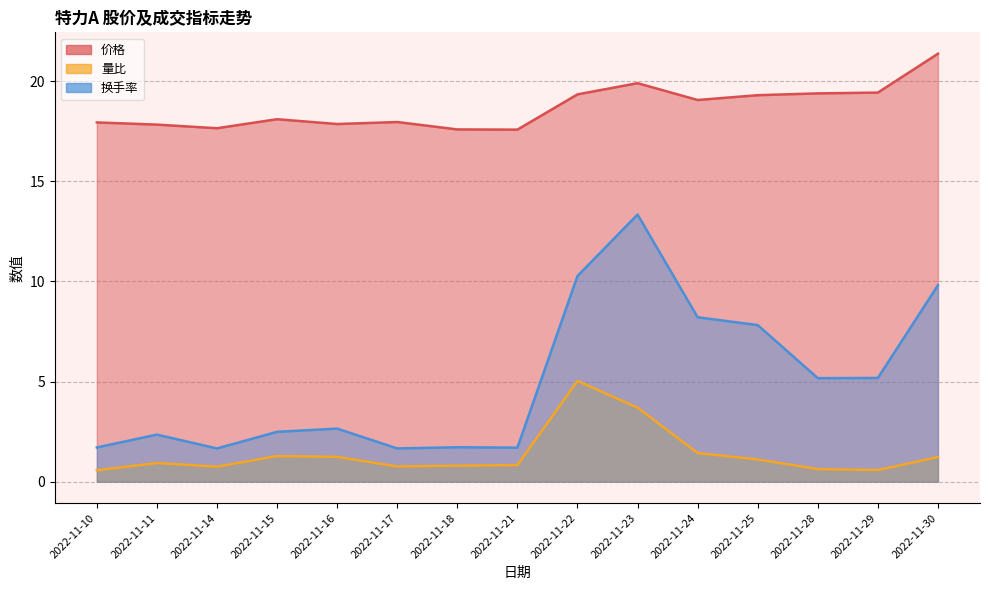

Reading right to left, transcribe all the data shown in this chart.

价格: 2022-11-30=21.4	2022-11-29=19.4	2022-11-28=19.4	2022-11-25=19.3	2022-11-24=19.1	2022-11-23=19.9	2022-11-22=19.3	2022-11-21=17.6	2022-11-18=17.6	2022-11-17=18.0	2022-11-16=17.9	2022-11-15=18.1	2022-11-14=17.6	2022-11-11=17.8	2022-11-10=17.9
量比: 2022-11-30=1.2	2022-11-29=0.6	2022-11-28=0.6	2022-11-25=1.1	2022-11-24=1.4	2022-11-23=3.7	2022-11-22=5.0	2022-11-21=0.8	2022-11-18=0.8	2022-11-17=0.8	2022-11-16=1.2	2022-11-15=1.3	2022-11-14=0.8	2022-11-11=0.9	2022-11-10=0.6
换手率: 2022-11-30=9.8	2022-11-29=5.2	2022-11-28=5.2	2022-11-25=7.8	2022-11-24=8.2	2022-11-23=13.3	2022-11-22=10.3	2022-11-21=1.7	2022-11-18=1.7	2022-11-17=1.7	2022-11-16=2.6	2022-11-15=2.5	2022-11-14=1.7	2022-11-11=2.4	2022-11-10=1.7